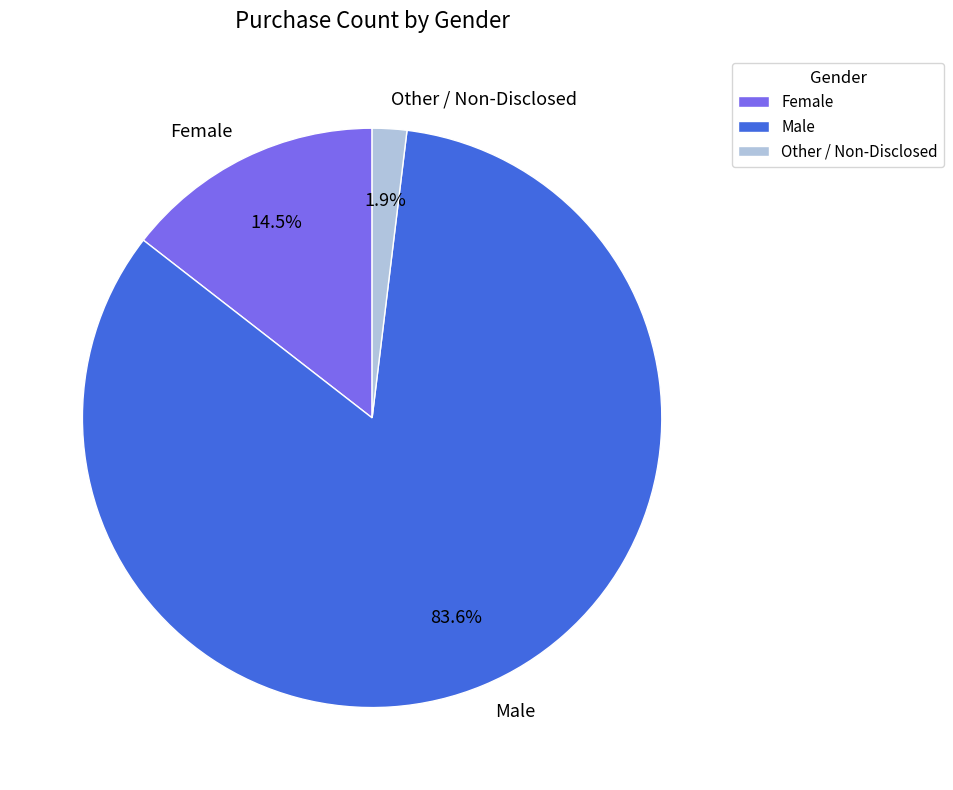

What portion of the pie excludes Other / Non-Disclosed?

98.1%